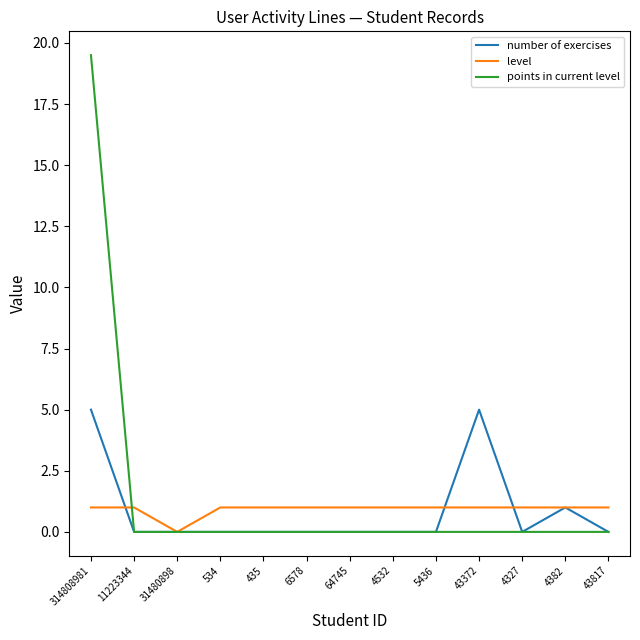

What are all the series names shown in the legend?

number of exercises, level, points in current level